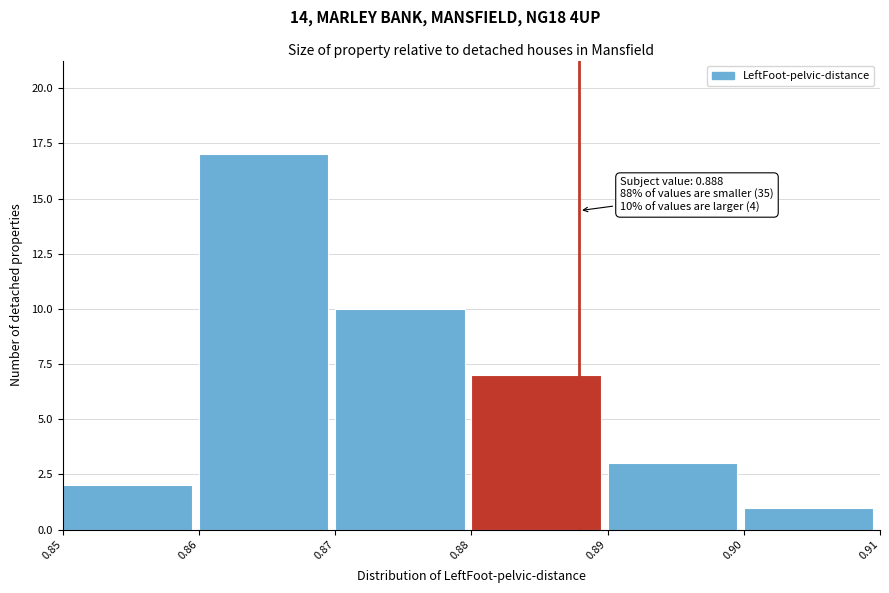

Which range on the x-axis has the tallest bar?

0.86 to 0.87